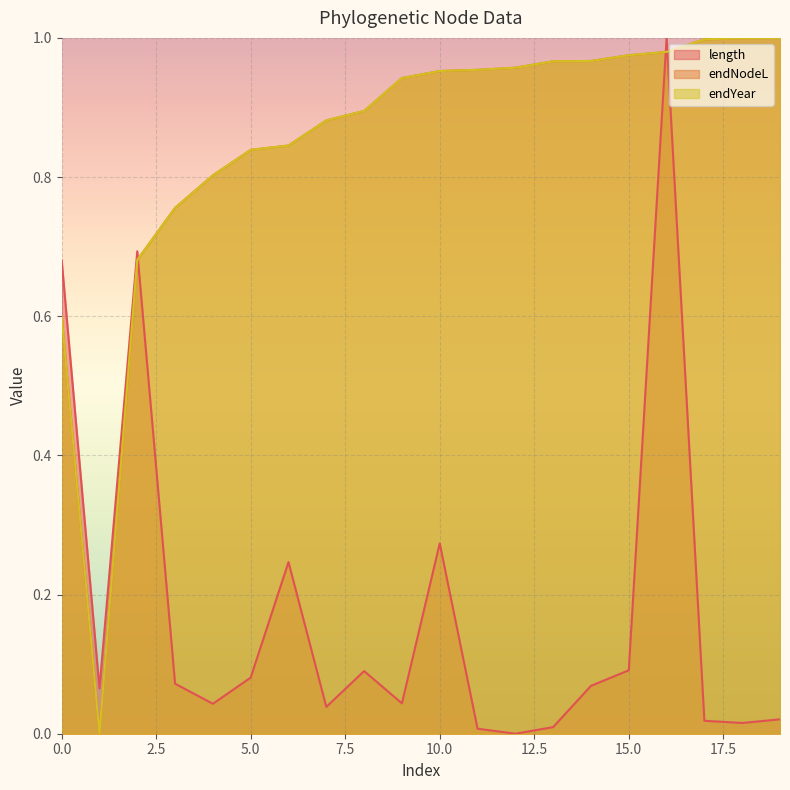

At which category does length reach its first local valley?

1